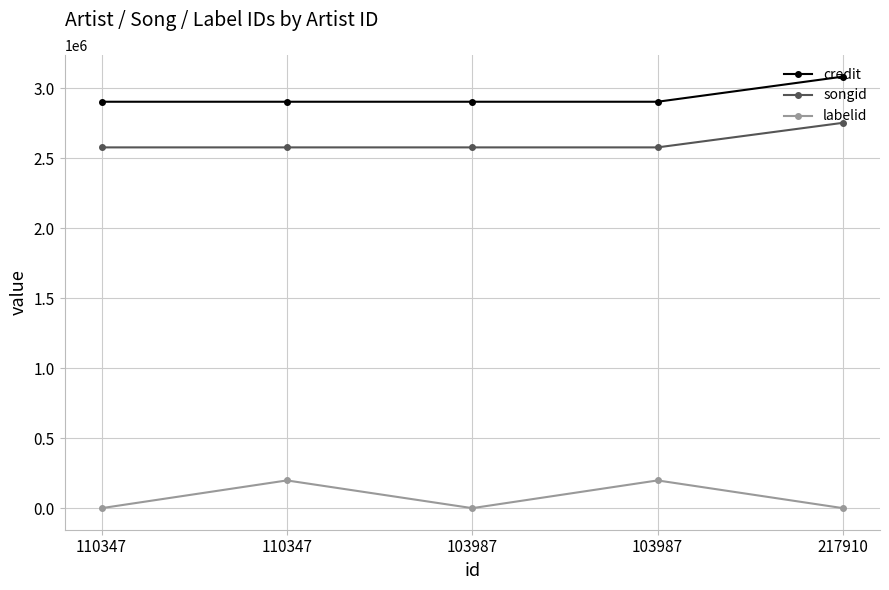

True or false: credit has more than 1 points higher than both neighbors.

False